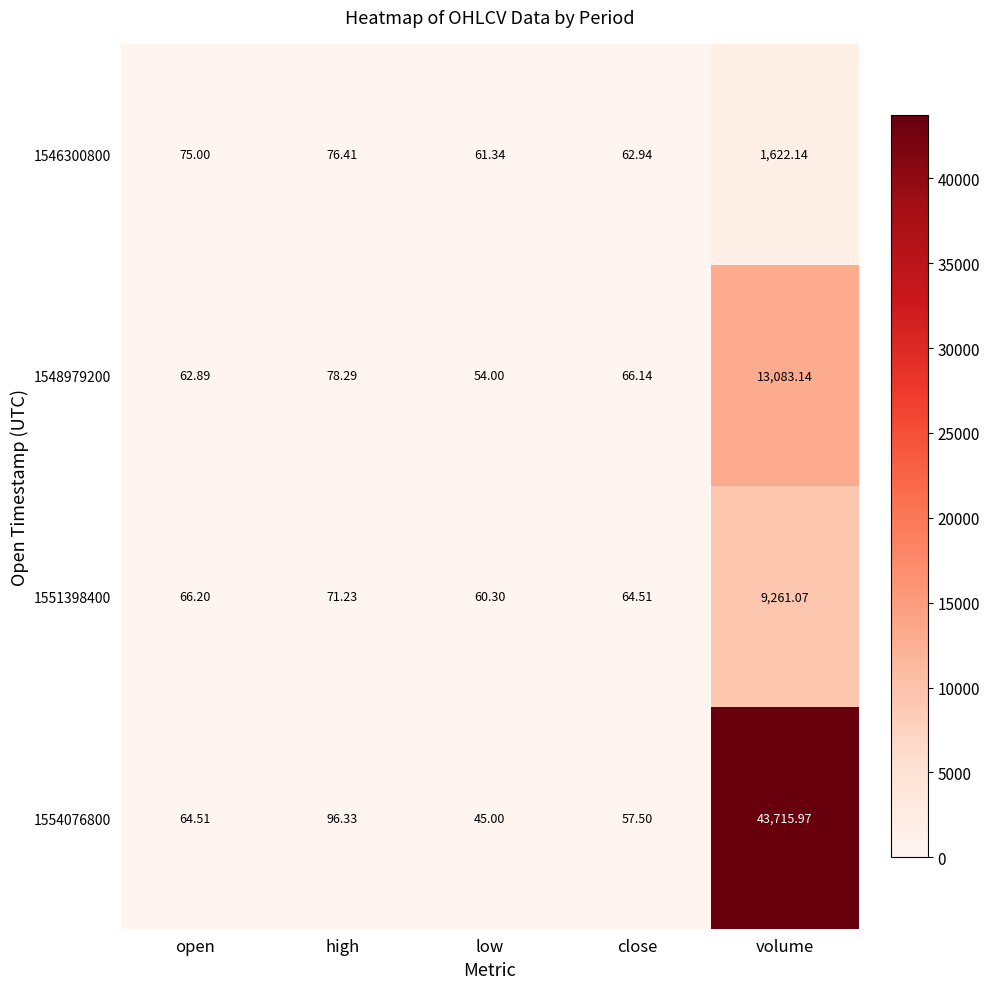

Which series has the largest total across all categories?

1554076800